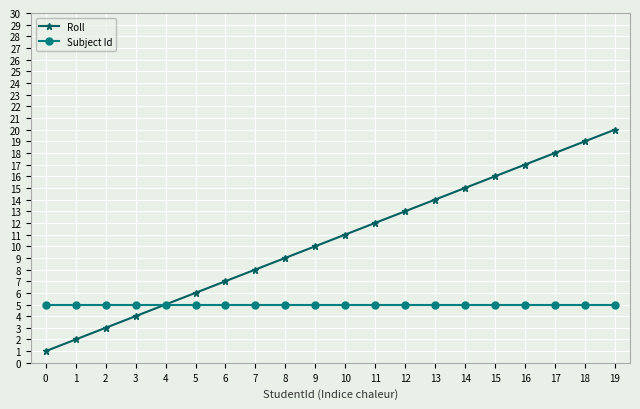

Which series has the largest total across all categories?

Roll